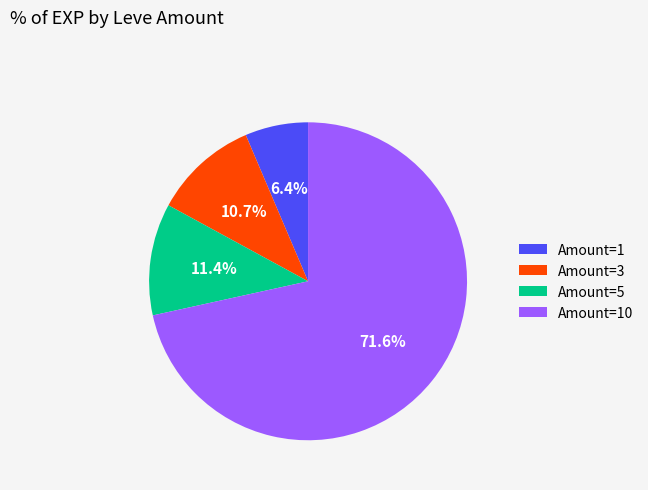

Rank the categories by value from highest to lowest.

Amount=10, Amount=5, Amount=3, Amount=1